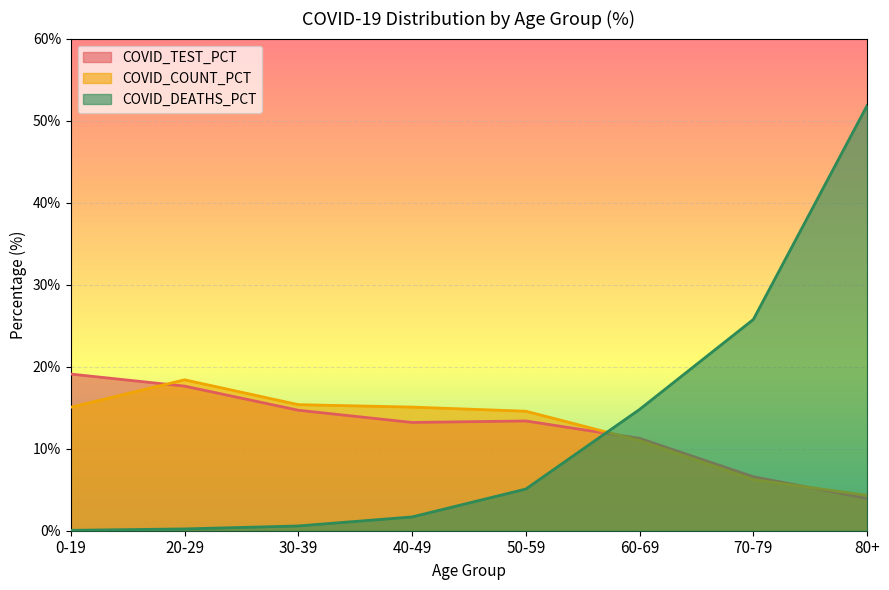

How many data points in COVID_DEATHS_PCT are above 5?

4